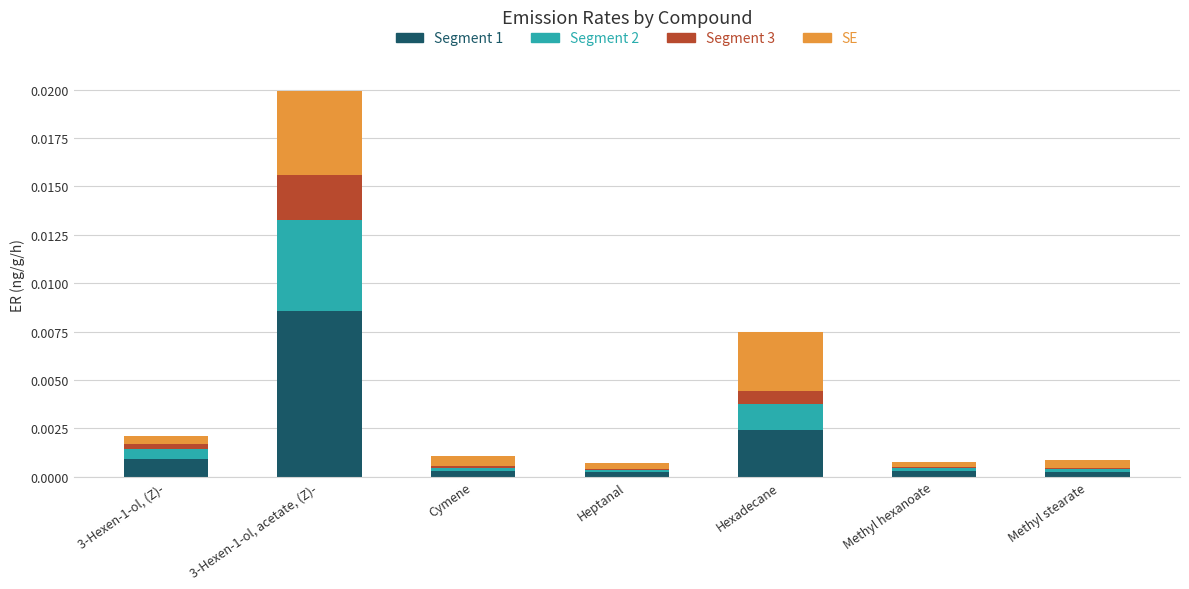

Is it true that Segment 1 equals 0.0 at Methyl hexanoate?

True